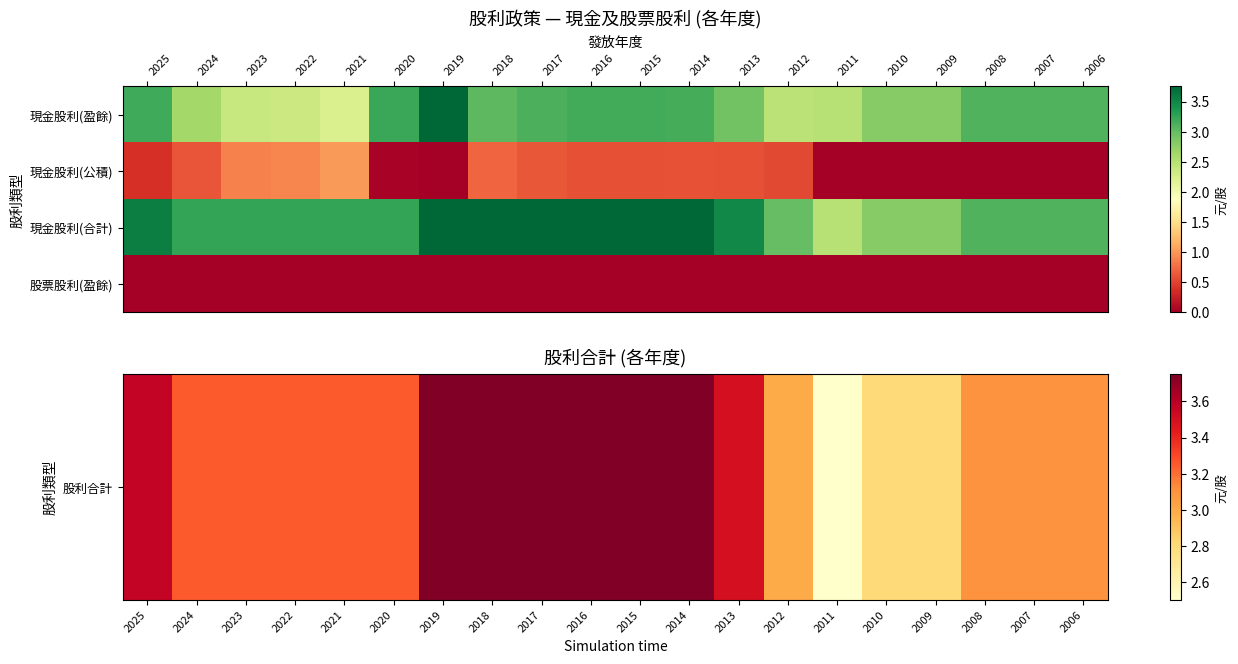

Which category has the highest value across all series?

2019